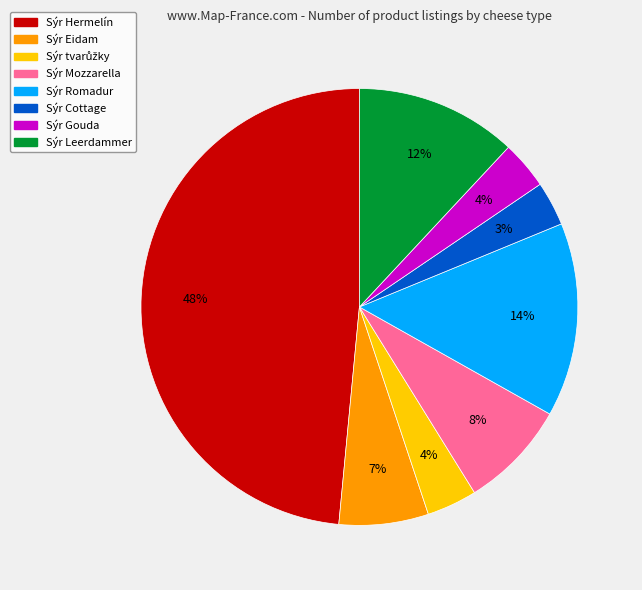

To the nearest percent, what is the difference between the largest and smallest slice percentages?

45%